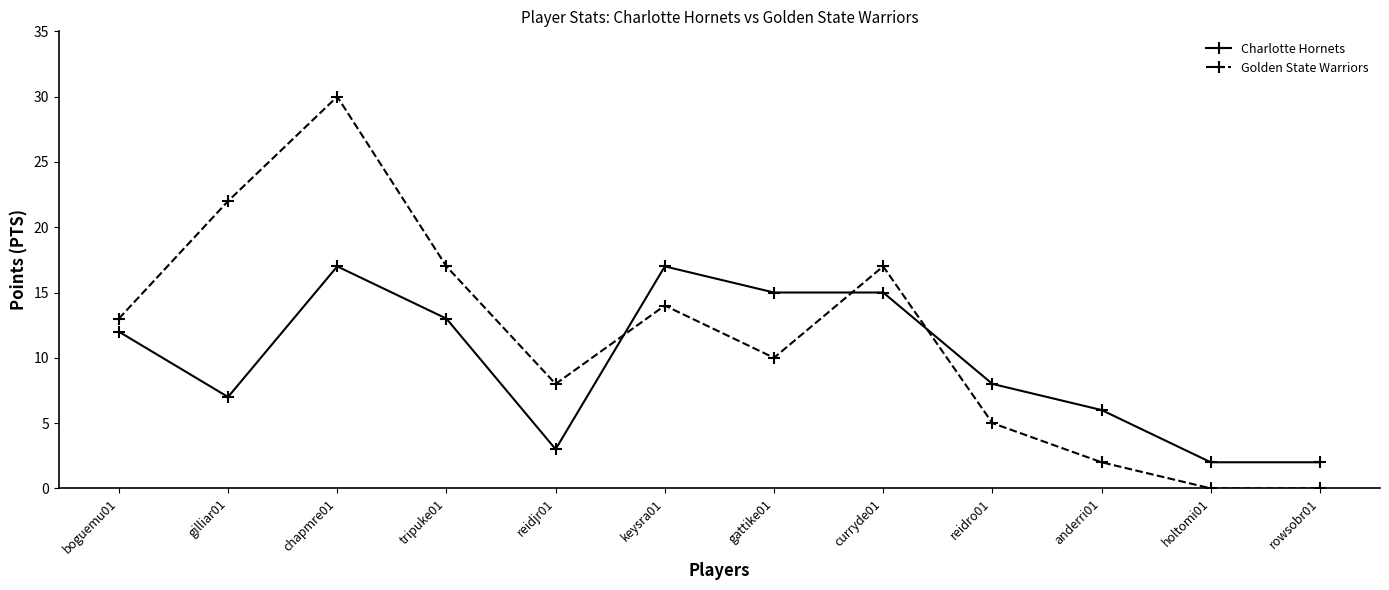

Is the value of Golden State Warriors at keysra01 greater than the value of Charlotte Hornets at keysra01?

No